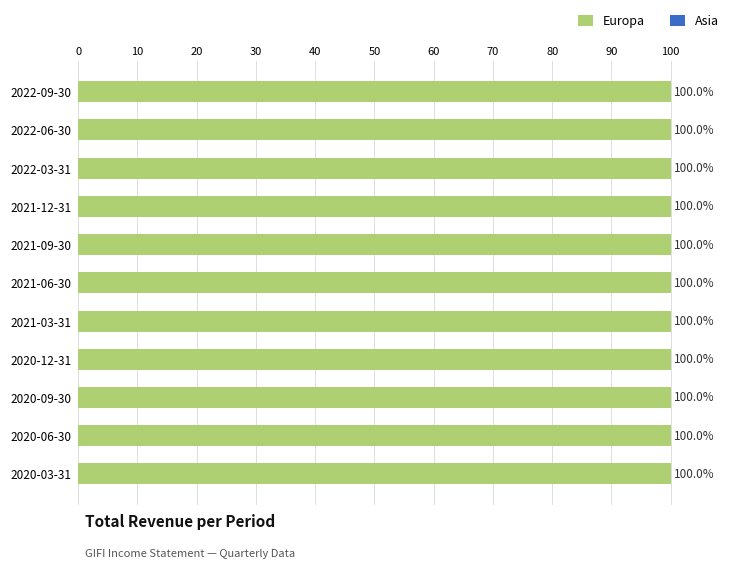

How many categories are shown in the chart?

11